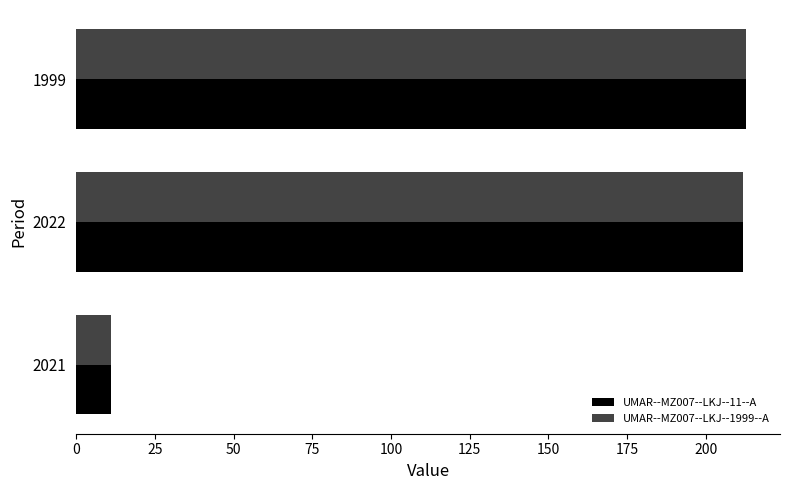

How many values in the UMAR--MZ007--LKJ--1999--A series are below 212?

1